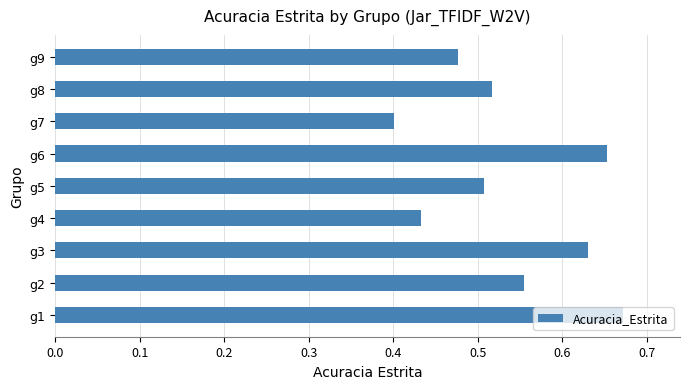

Which category has the highest value across all series?

g1